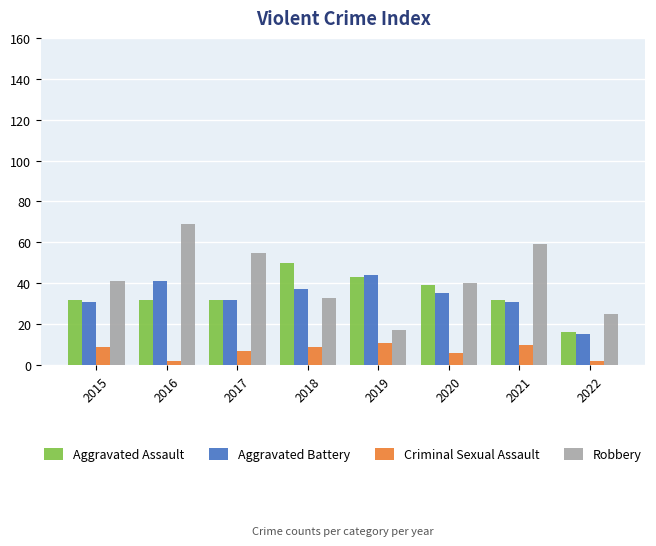

Between 2015 and 2016, which series saw the biggest shift?

Robbery